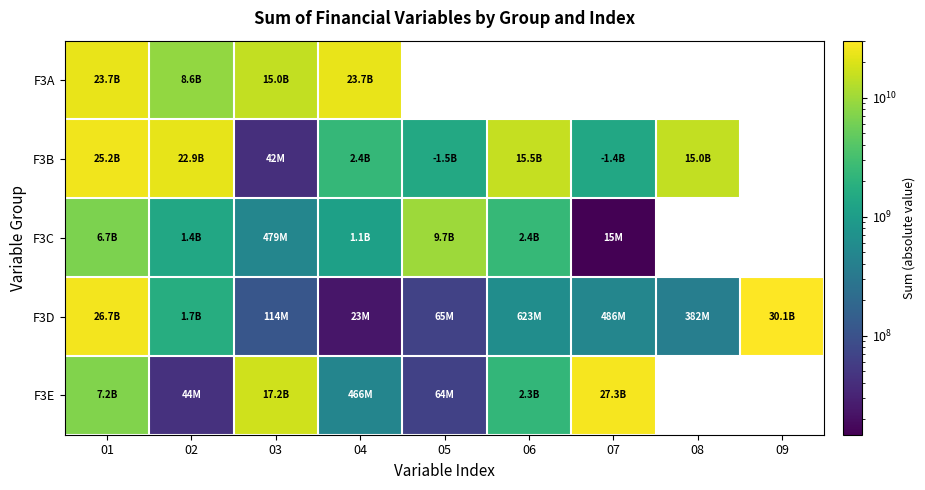

Read the F3E value at 06.

2316827649.0